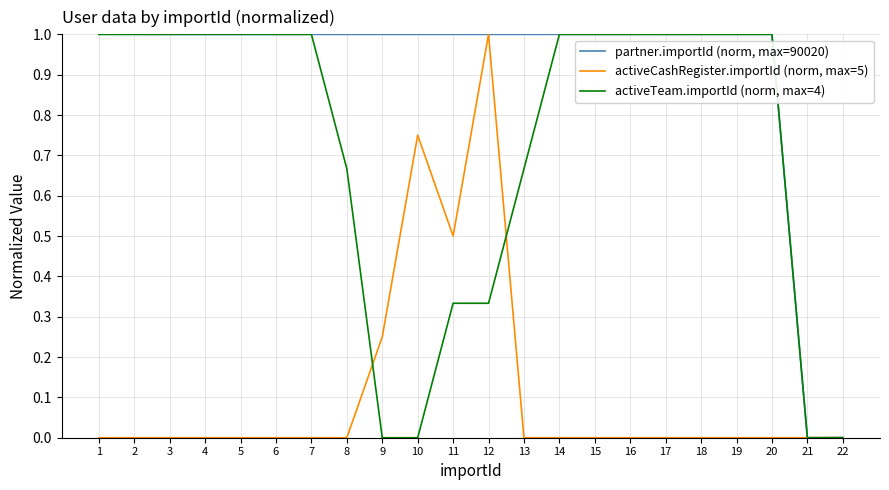

Does the chart have visible grid lines?

Yes